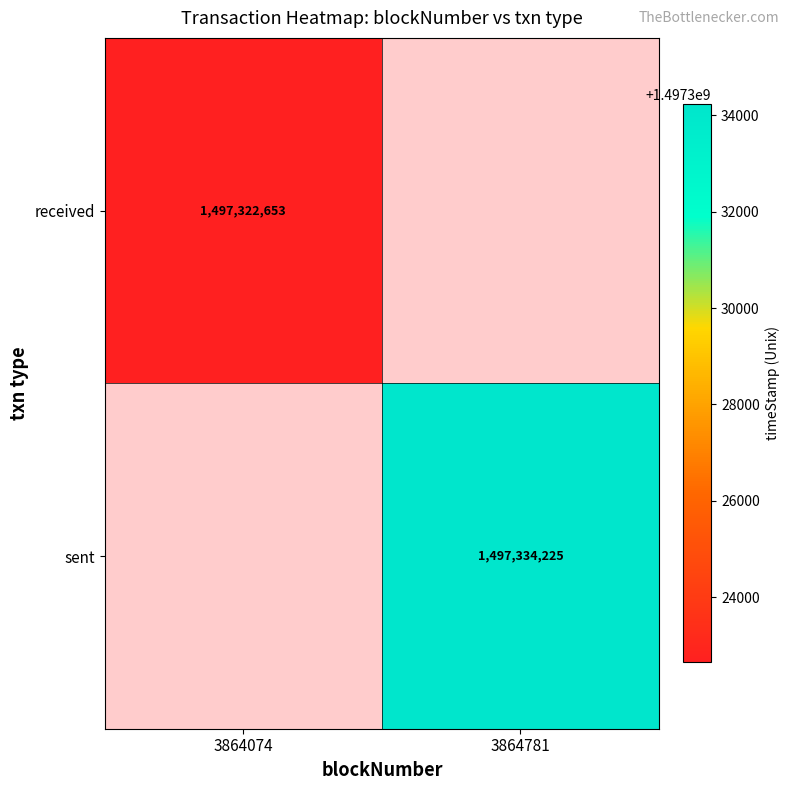

The value of sent at 3864781 is 1497334225. True or false?

True